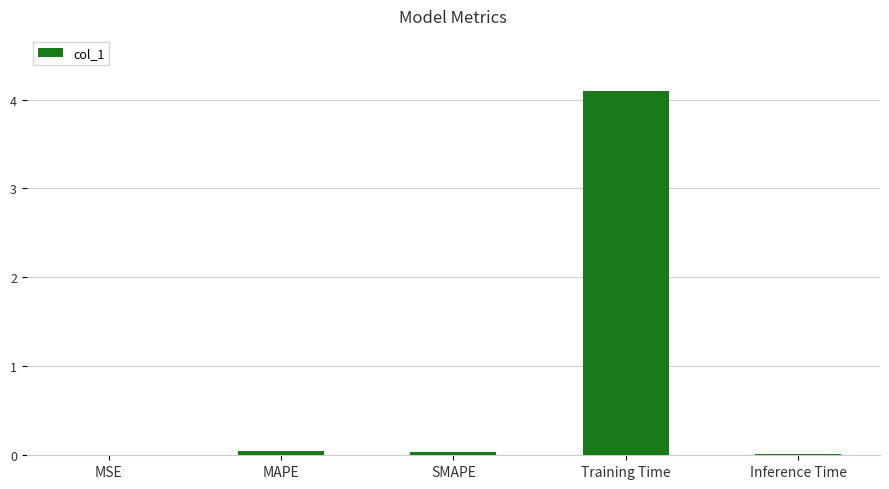

What is the greatest value displayed?

4.1